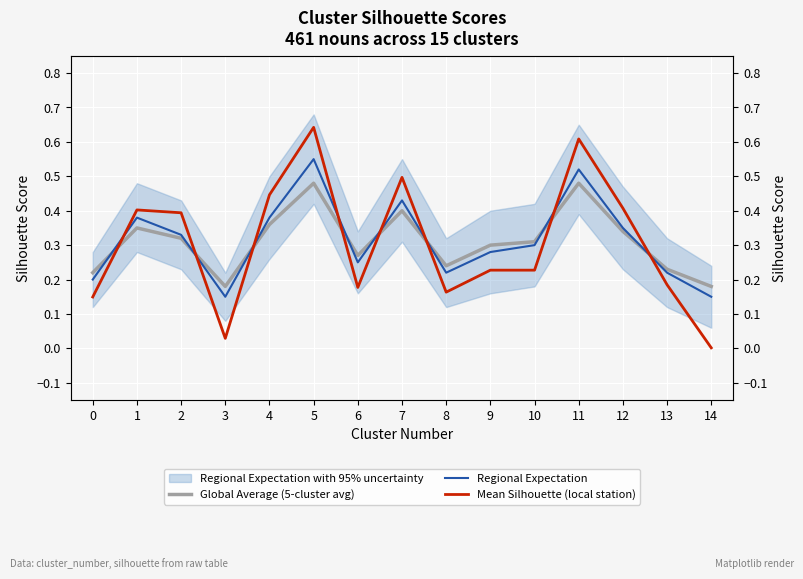

Reading left to right, what are all the values shown in this chart?

Global Average (5-cluster avg): 0.2	0.3	0.3	0.2	0.4	0.5	0.3	0.4	0.2	0.3	0.3	0.5	0.3	0.2	0.2
Regional Expectation: 0.2	0.4	0.3	0.1	0.4	0.6	0.2	0.4	0.2	0.3	0.3	0.5	0.3	0.2	0.1
Mean Silhouette (local station): 0.1	0.4	0.4	0.0	0.4	0.6	0.2	0.5	0.2	0.2	0.2	0.6	0.4	0.2	0.0